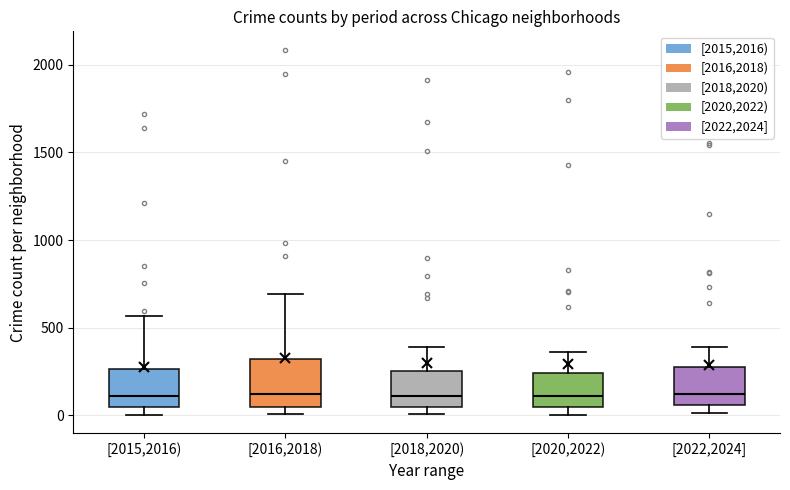

Comparing the boxes themselves (not the whiskers), which one is the tallest?

[2016,2018)